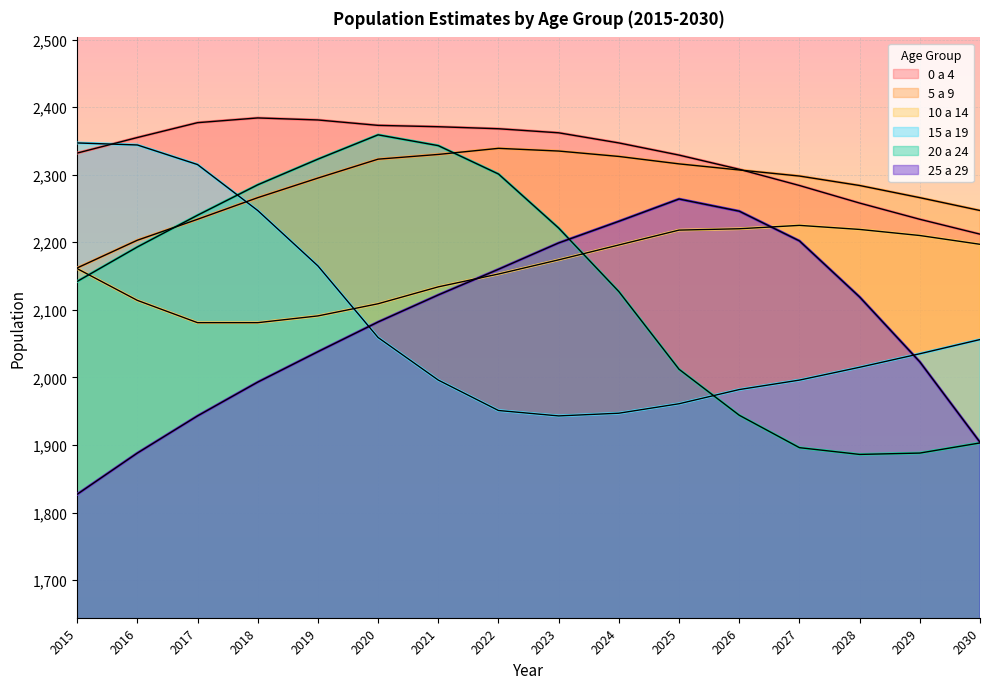

What is the difference between the second highest and minimum values in the 10 a 14 series?

139